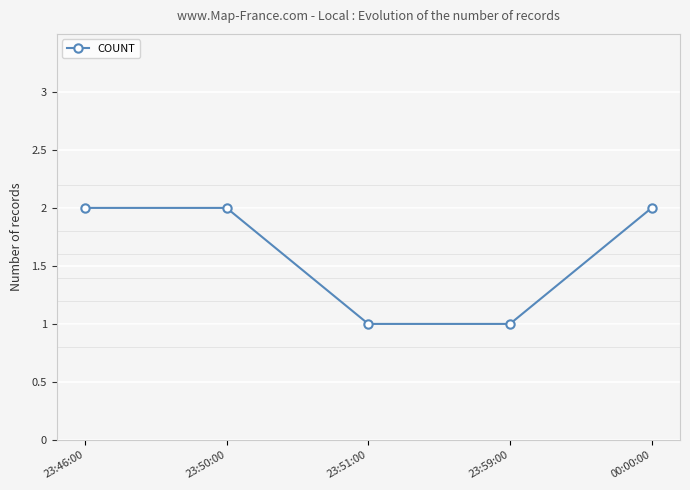

True or false: the data shows 2 at 23:50:00.

True